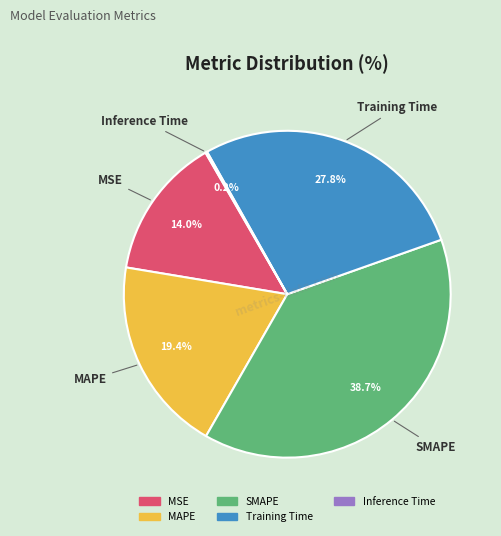

What is the largest slice in the pie chart?

SMAPE